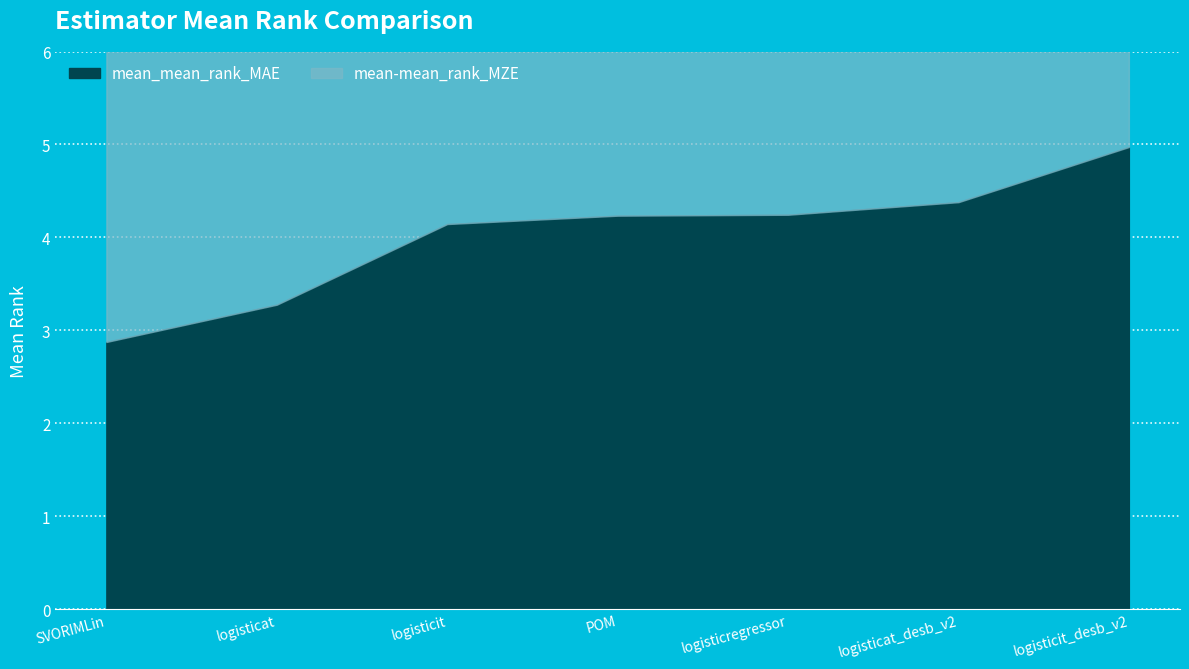

Which series has the largest total across all categories?

mean_mean_rank_MAE